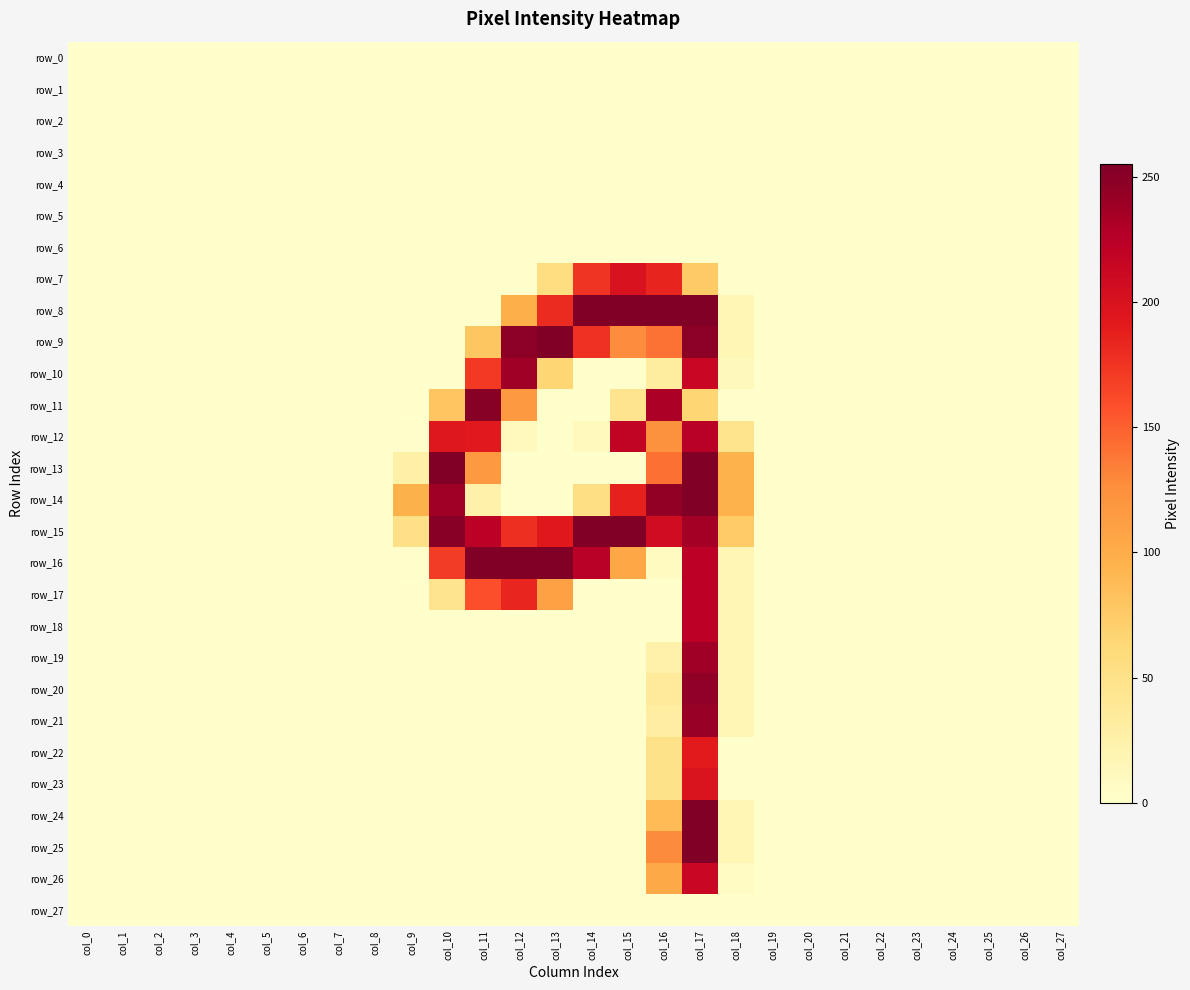

Which has a higher value, col_17 or col_18?

col_17